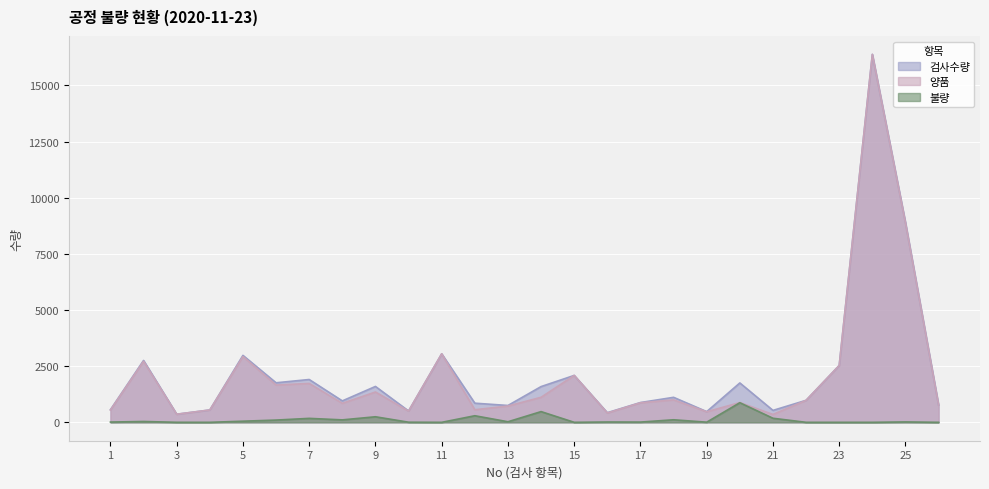

In 불량, how many points are lower than both neighbors (excluding endpoints)?

7